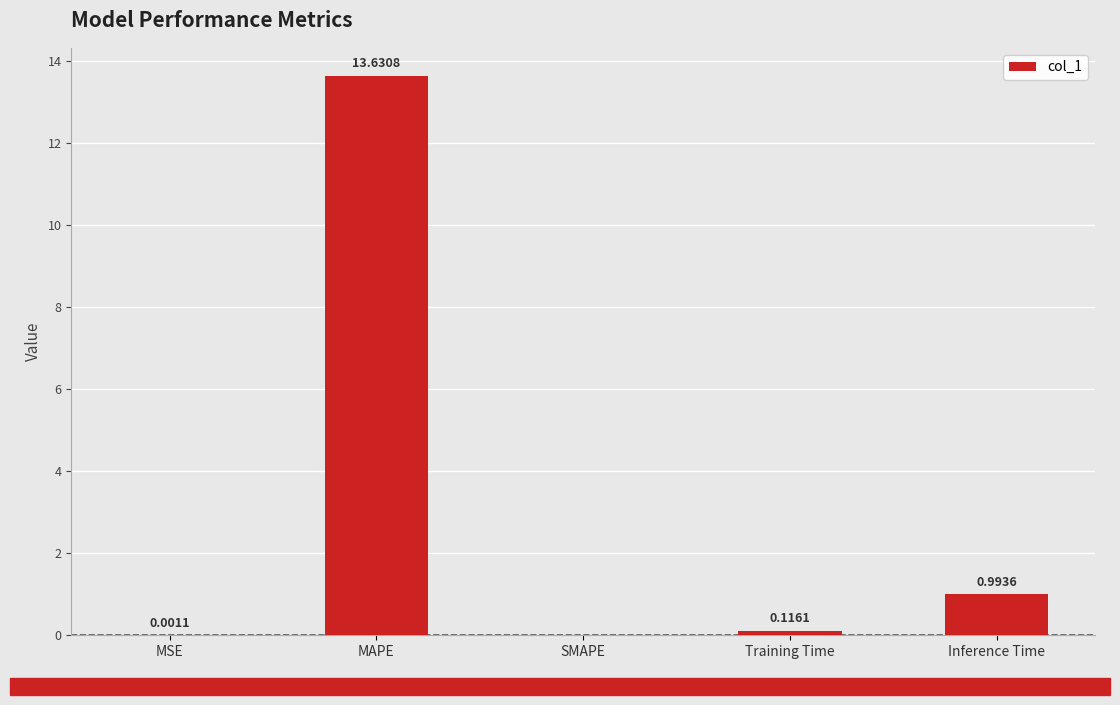

True or false: the data shows 6.3 at SMAPE.

False